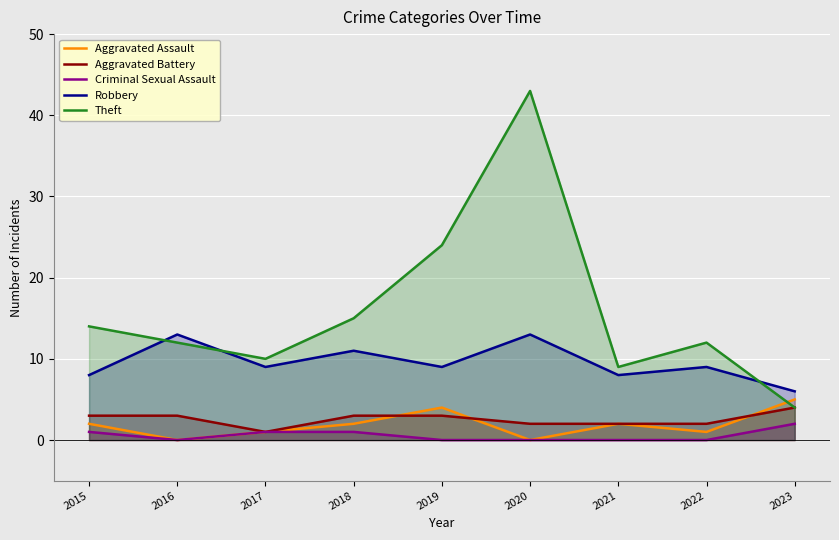

Count the Aggravated Assault values in the range 1 to 2.

5